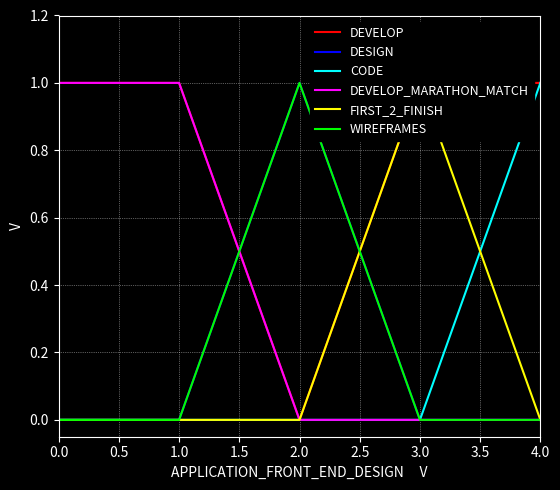

What are all the series names shown in the legend?

DEVELOP, DESIGN, CODE, DEVELOP_MARATHON_MATCH, FIRST_2_FINISH, WIREFRAMES